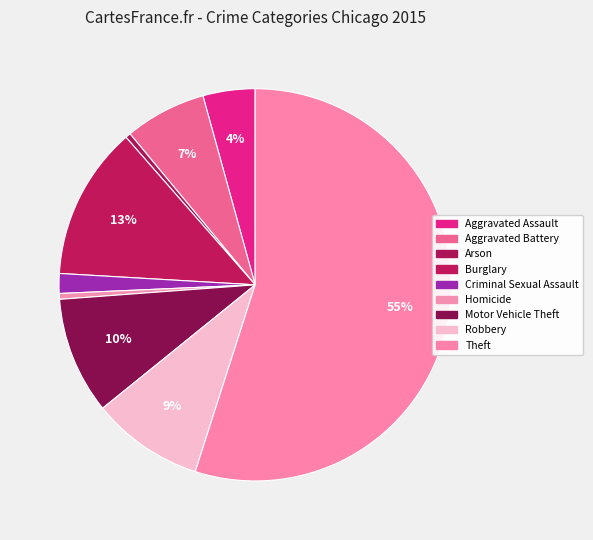

To the nearest percent, what is the combined percentage of Burglary and Theft?

68%